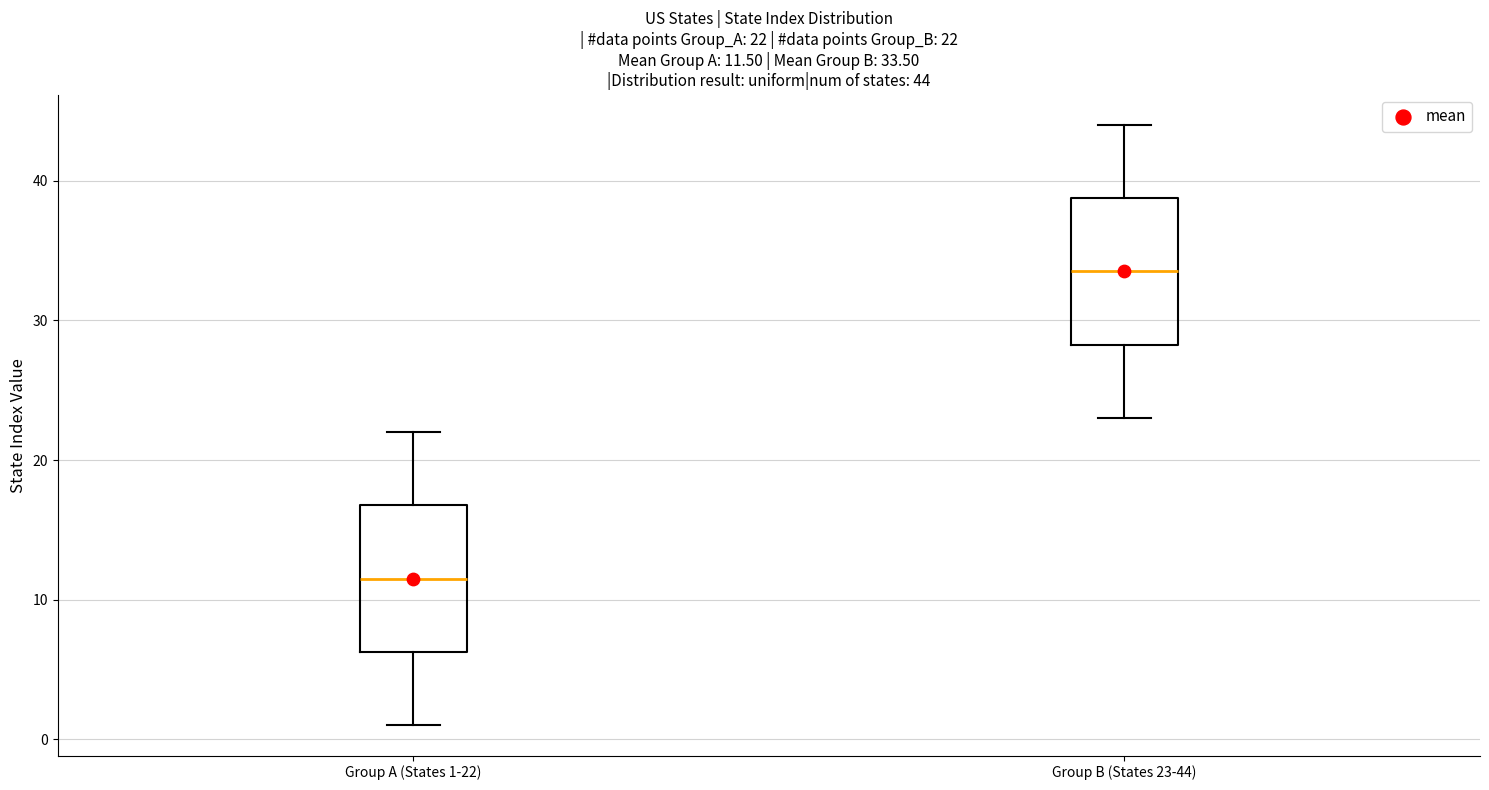

Which box's median line is the lowest?

Group A (States 1-22)